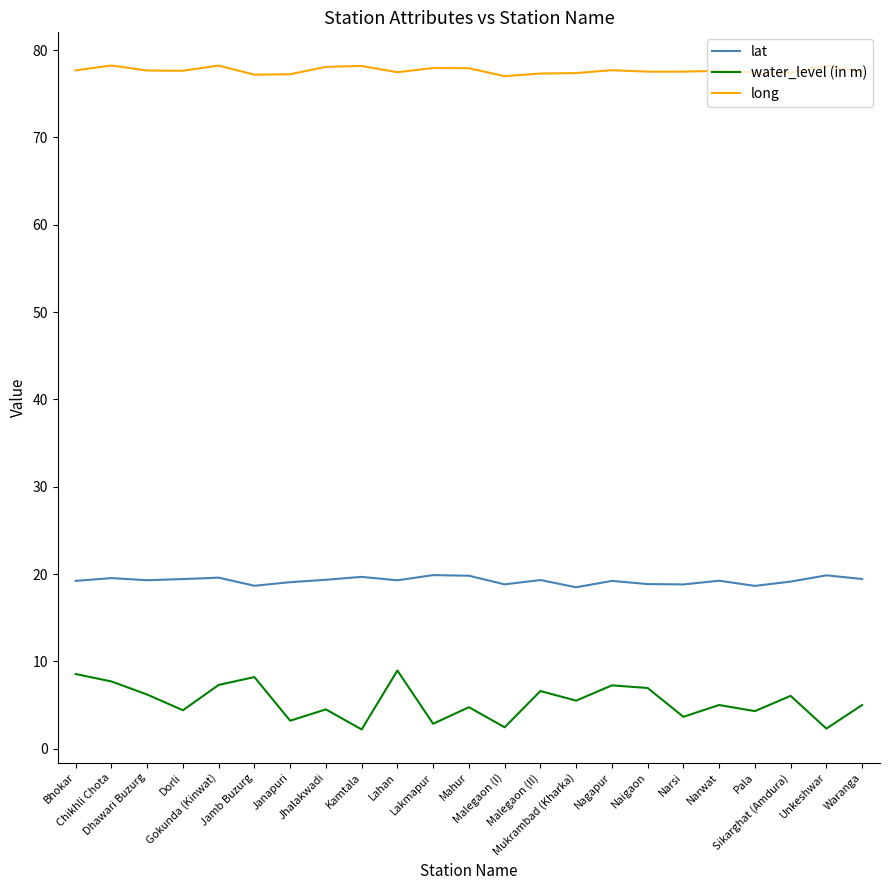

List the series in order of their overall mean, highest first.

long, lat, water_level (in m)